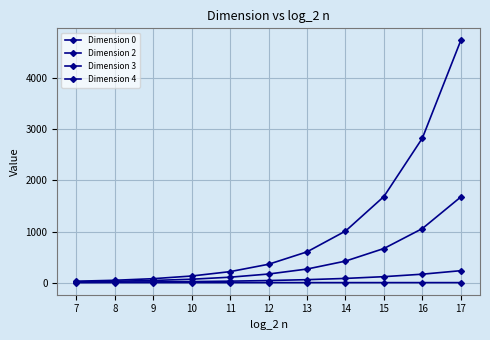

How many values in the Dimension 3 series are below 169?

5